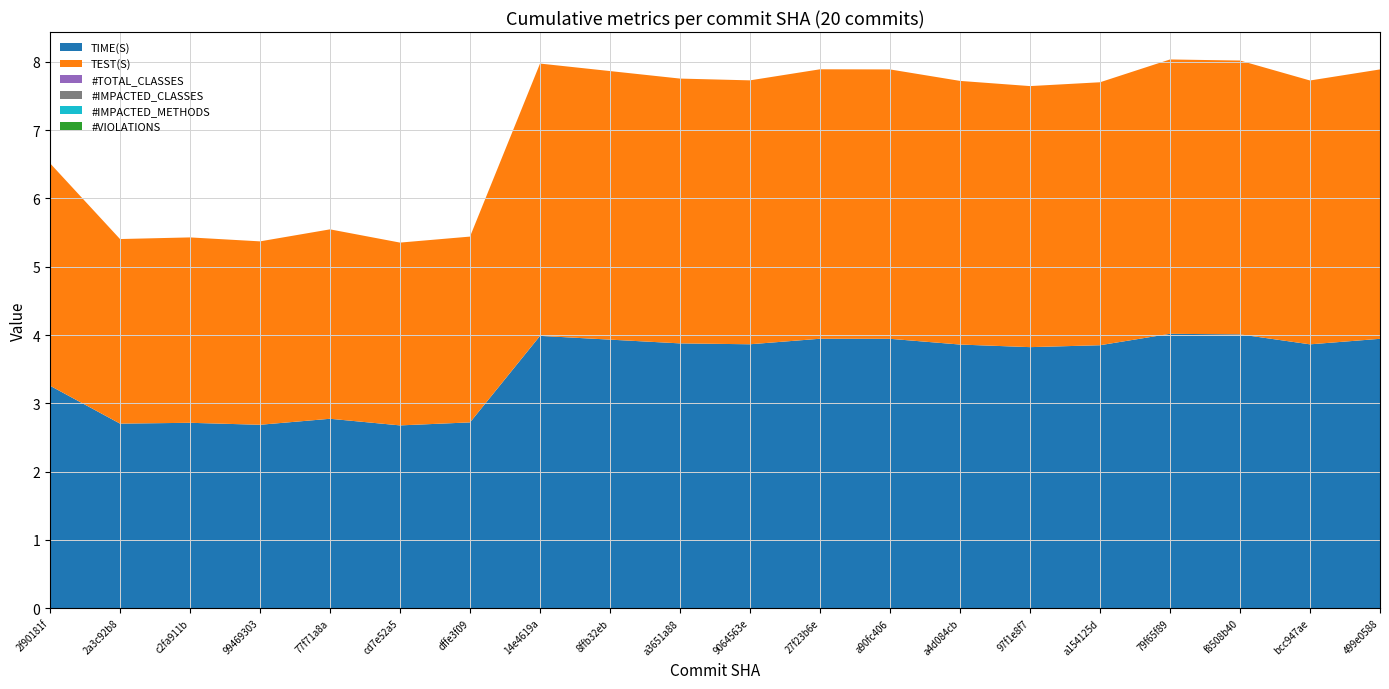

Reading right to left, what are all the values shown in this chart?

TIME(S): 3.9	3.9	4.0	4.0	3.9	3.8	3.9	3.9	3.9	3.9	3.9	3.9	4.0	2.7	2.7	2.8	2.7	2.7	2.7	3.3
TEST(S): 3.9	3.9	4.0	4.0	3.9	3.8	3.9	3.9	3.9	3.9	3.9	3.9	4.0	2.7	2.7	2.8	2.7	2.7	2.7	3.3
#TOTAL_CLASSES: 0.0	0.0	0.0	0.0	0.0	0.0	0.0	0.0	0.0	0.0	0.0	0.0	0.0	0.0	0.0	0.0	0.0	0.0	0.0	0.0
#IMPACTED_CLASSES: 0.0	0.0	0.0	0.0	0.0	0.0	0.0	0.0	0.0	0.0	0.0	0.0	0.0	0.0	0.0	0.0	0.0	0.0	0.0	0.0
#IMPACTED_METHODS: 0.0	0.0	0.0	0.0	0.0	0.0	0.0	0.0	0.0	0.0	0.0	0.0	0.0	0.0	0.0	0.0	0.0	0.0	0.0	0.0
#VIOLATIONS: 0.0	0.0	0.0	0.0	0.0	0.0	0.0	0.0	0.0	0.0	0.0	0.0	0.0	0.0	0.0	0.0	0.0	0.0	0.0	0.0